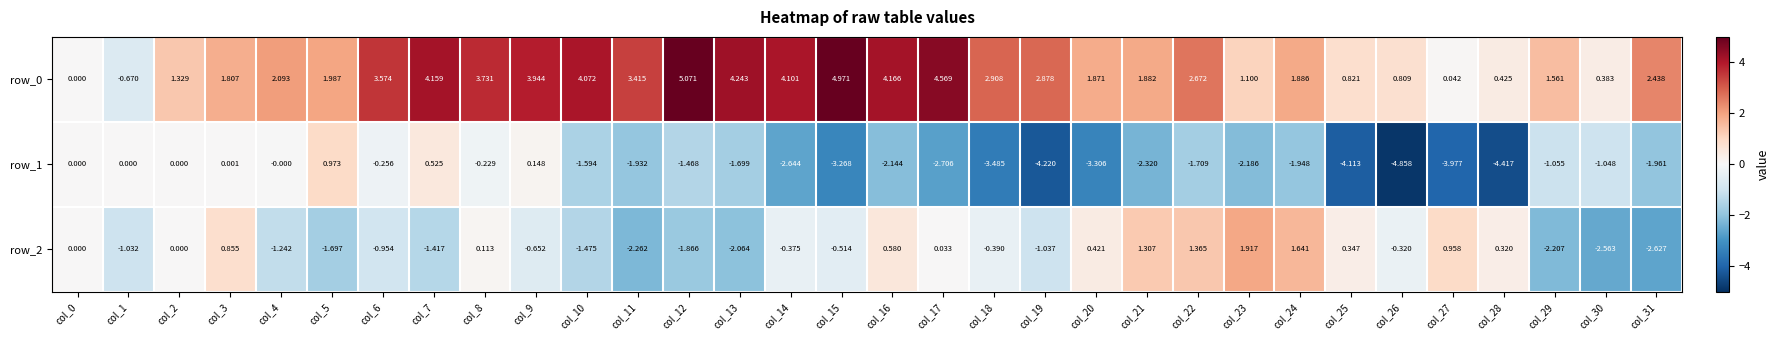

Is the value of row_0 at col_20 greater than the value of row_2 at col_17?

Yes